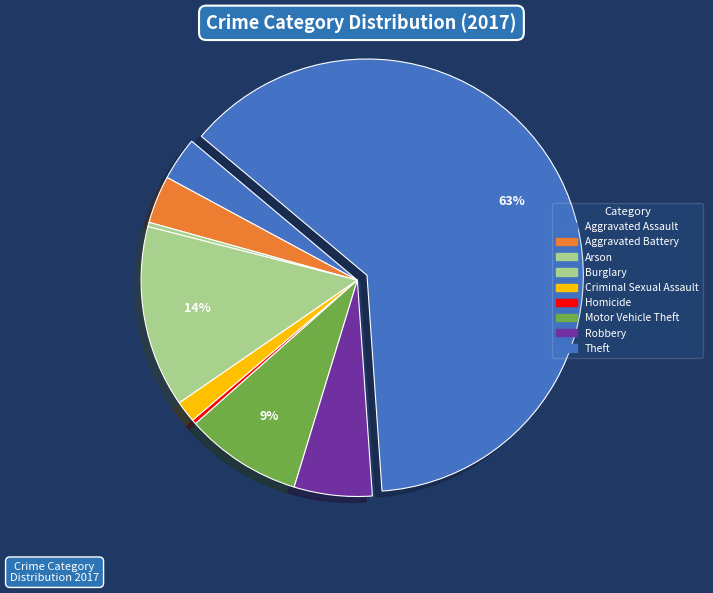

How many segments does this pie chart have?

9